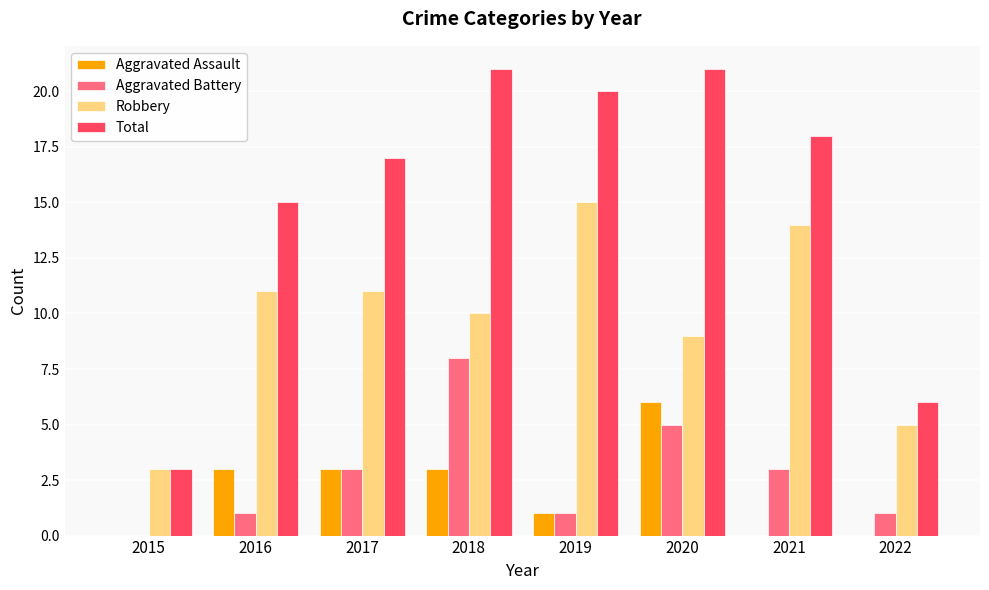

Between 2015 and 2022, which series saw the biggest shift?

Total